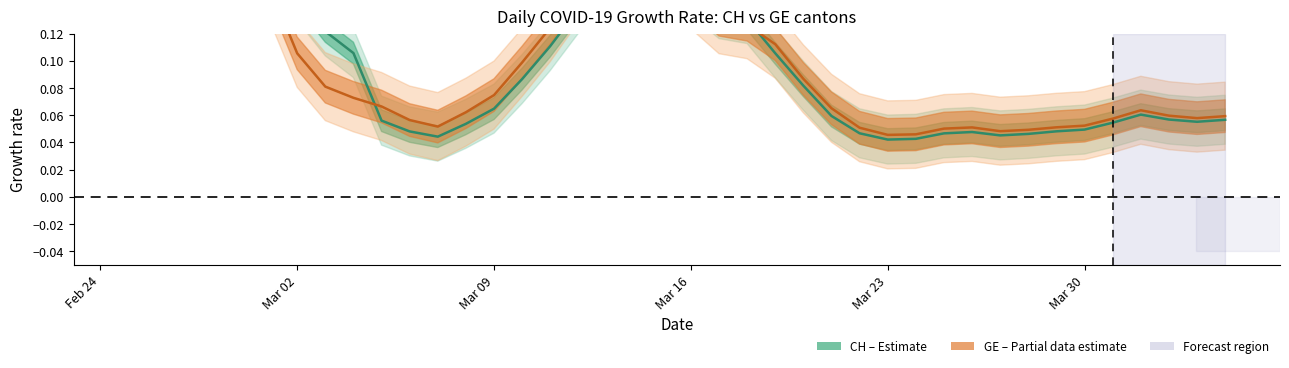

The CH series shows 0.1 at Mar 02. True or false?

False